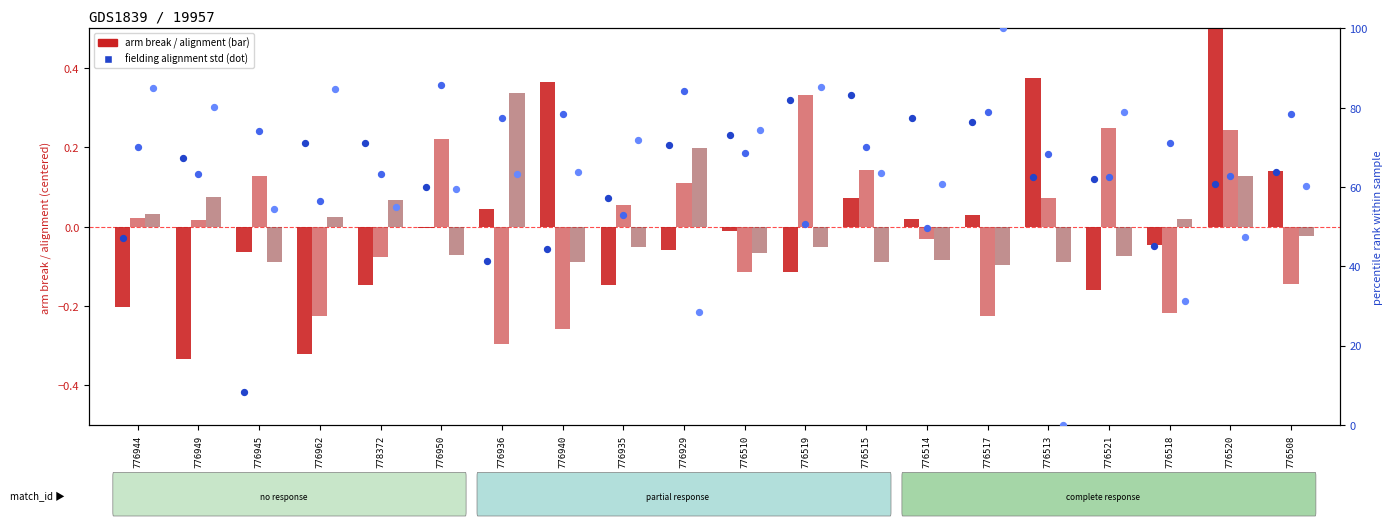

What is the total value across all series at 776508?

202.4